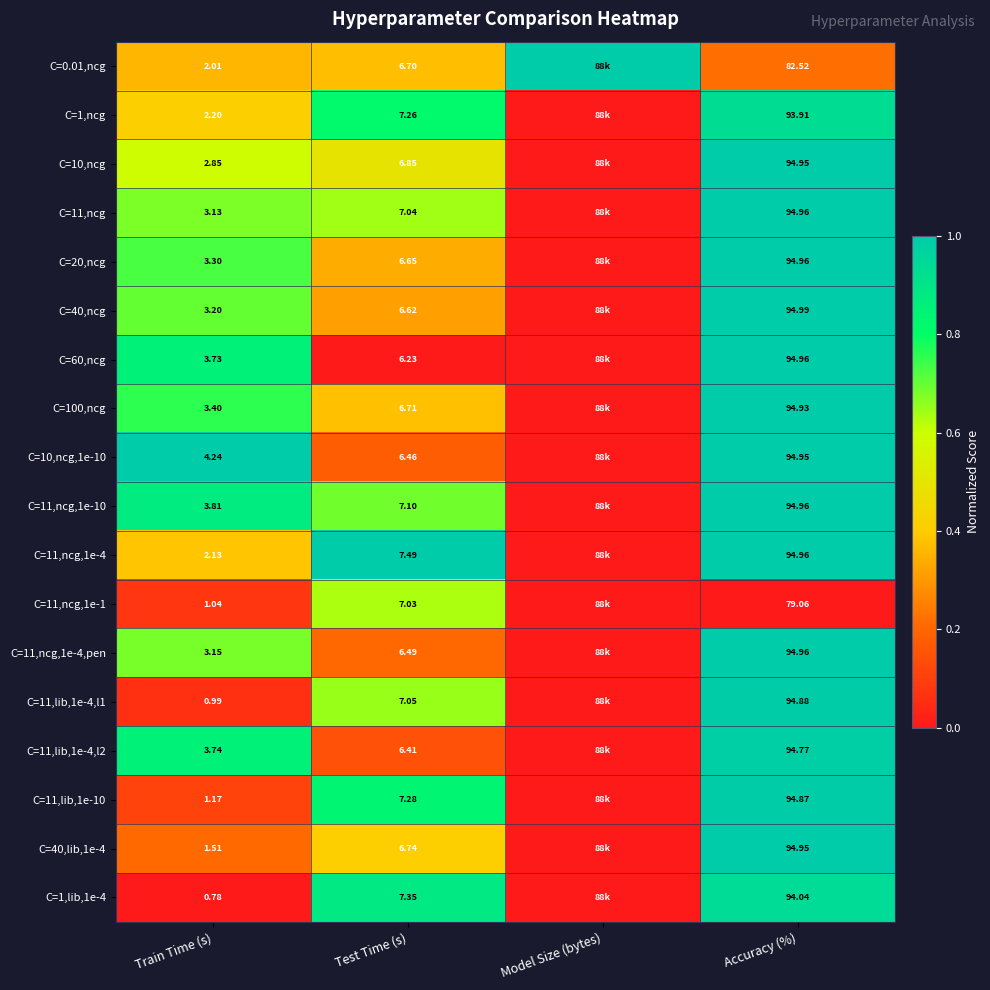

Is the value of C=1,lib,1e-4 at Accuracy (%) greater than the value of C=11,ncg,1e-10 at Accuracy (%)?

No